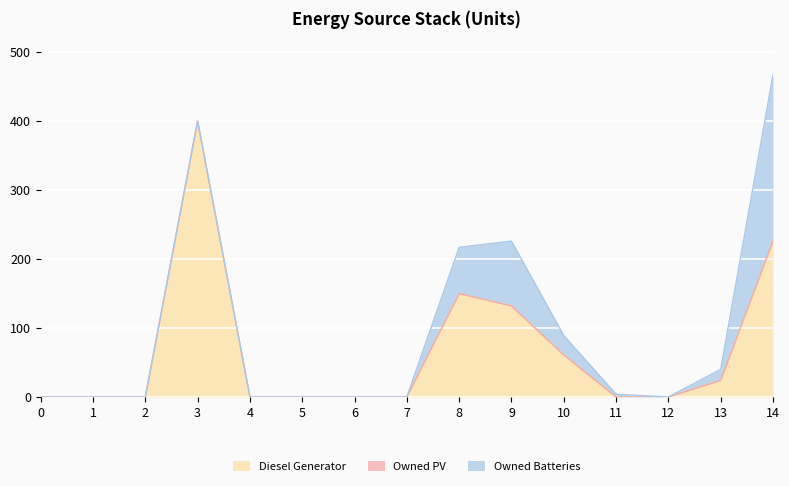

At which category is the sum across all series the highest?

14